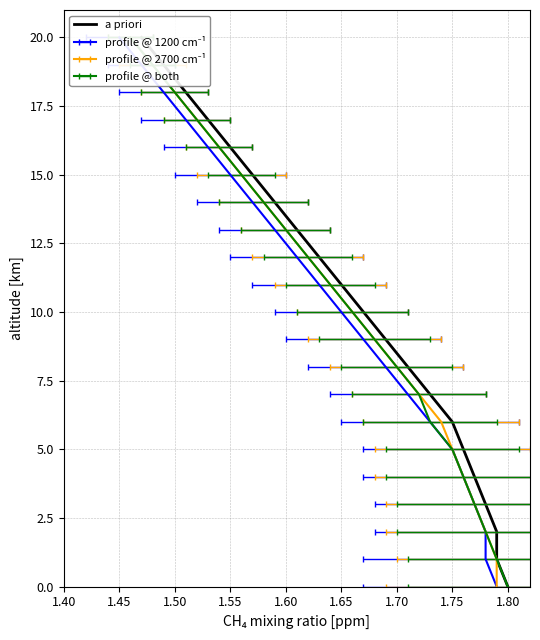

Reading right to left, extract all data points from this chart.

20	19	18	17	16	15	14	13	12	11	10	9	8	7	6	5	4	3	2	1	0